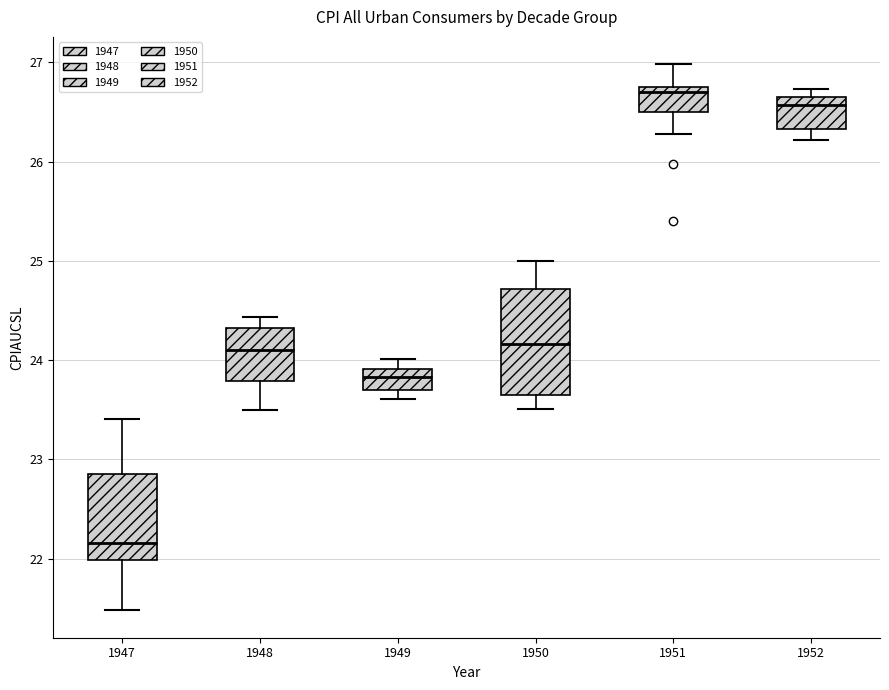

Reading left to right, read every box against the y-axis: the position of its median line, the range the box covers, and the ends of its whiskers. The values are not printed on the chart, so give them approximately, as read against the axis.

1947: median 22.2, box 22.0 to 22.9, whiskers 21.5 to 23.4
1948: median 24.1, box 23.8 to 24.3, whiskers 23.5 to 24.4
1949: median 23.8, box 23.7 to 23.9, whiskers 23.6 to 24.0
1950: median 24.2, box 23.6 to 24.7, whiskers 23.5 to 25.0
1951: median 26.7, box 26.5 to 26.8, whiskers 26.3 to 27.0
1952: median 26.6 (just below the box's upper edge), box 26.3 to 26.6, whiskers 26.2 to 26.7